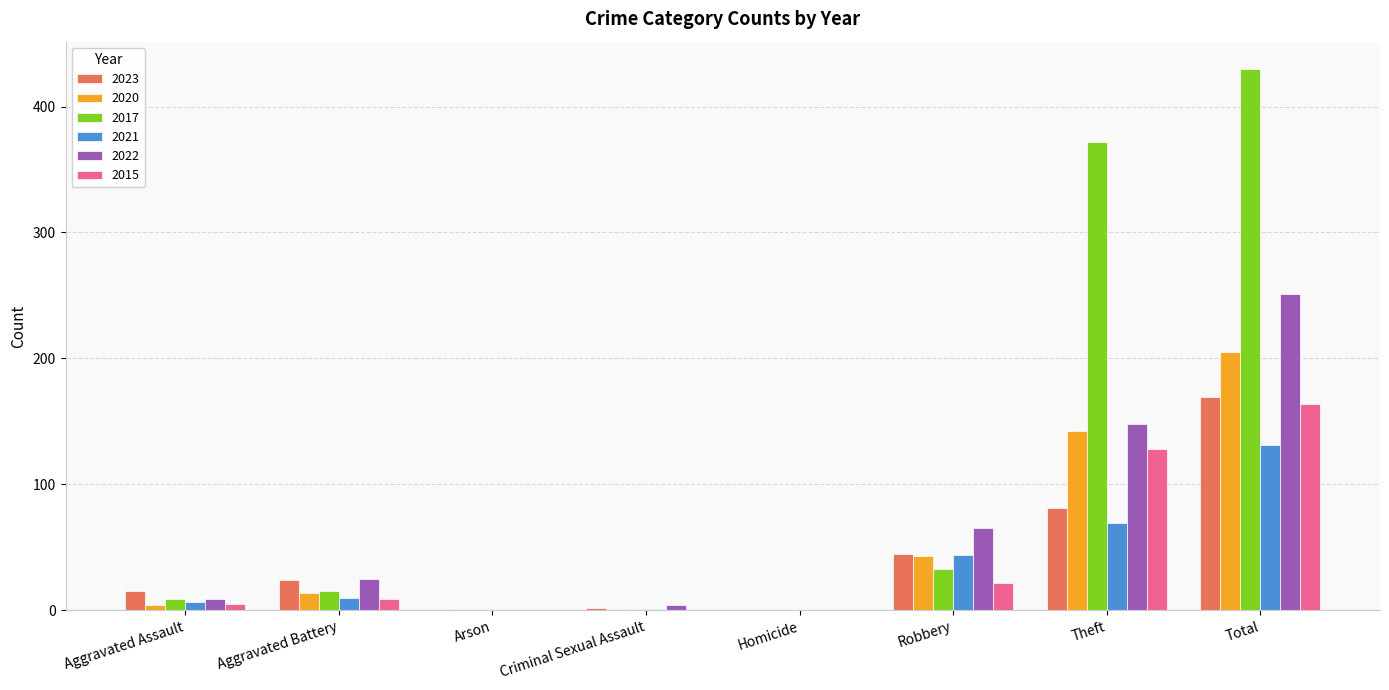

What are all the series names shown in the legend?

2023, 2020, 2017, 2021, 2022, 2015